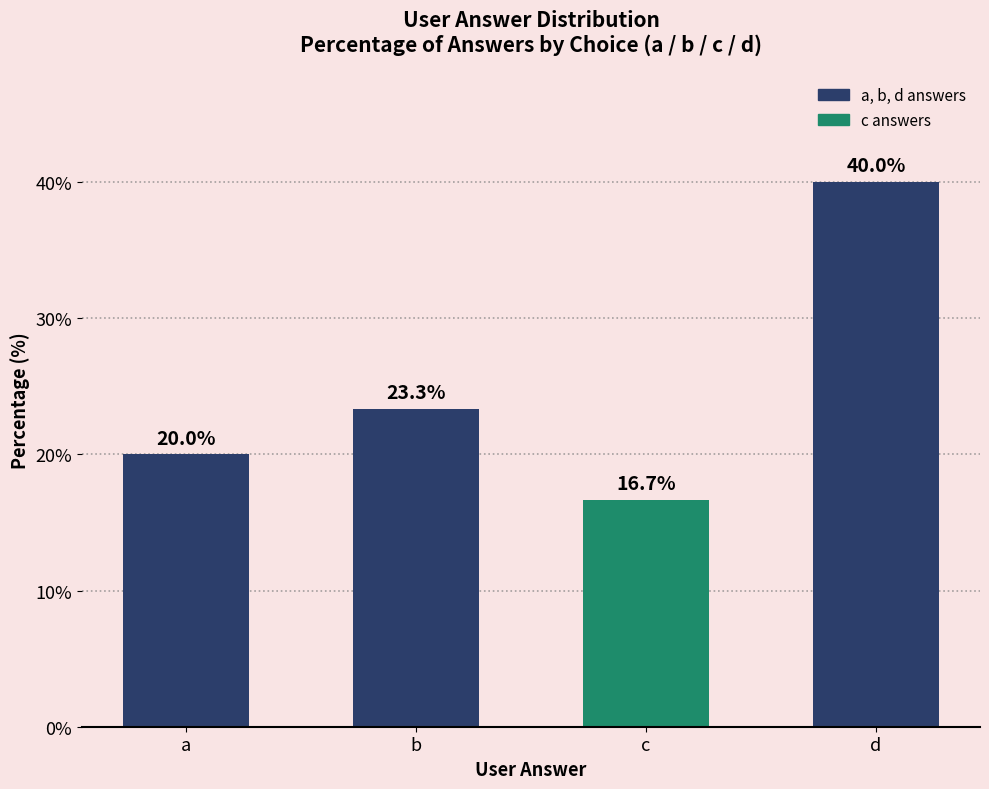

How many values are below 23?

2